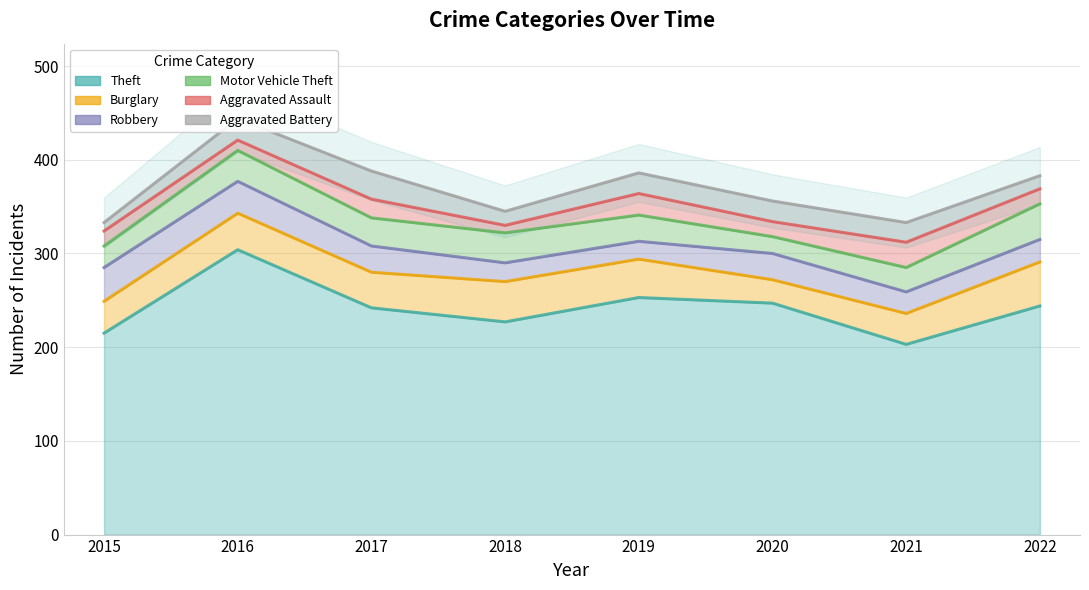

Does the chart display data point markers on the line(s)?

No